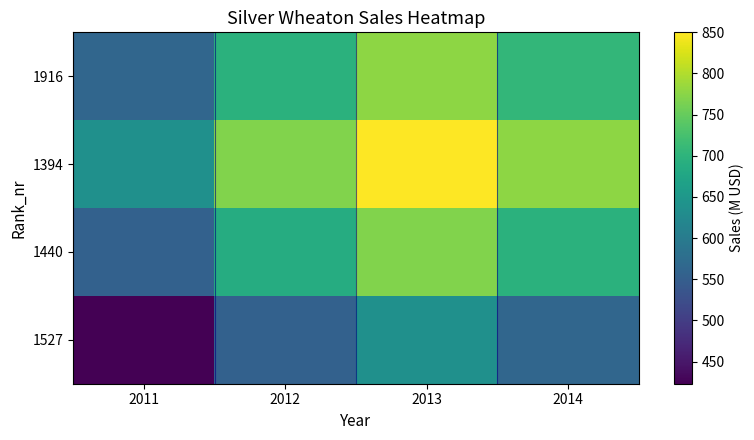

What is the maximum value shown in the chart?

850.0